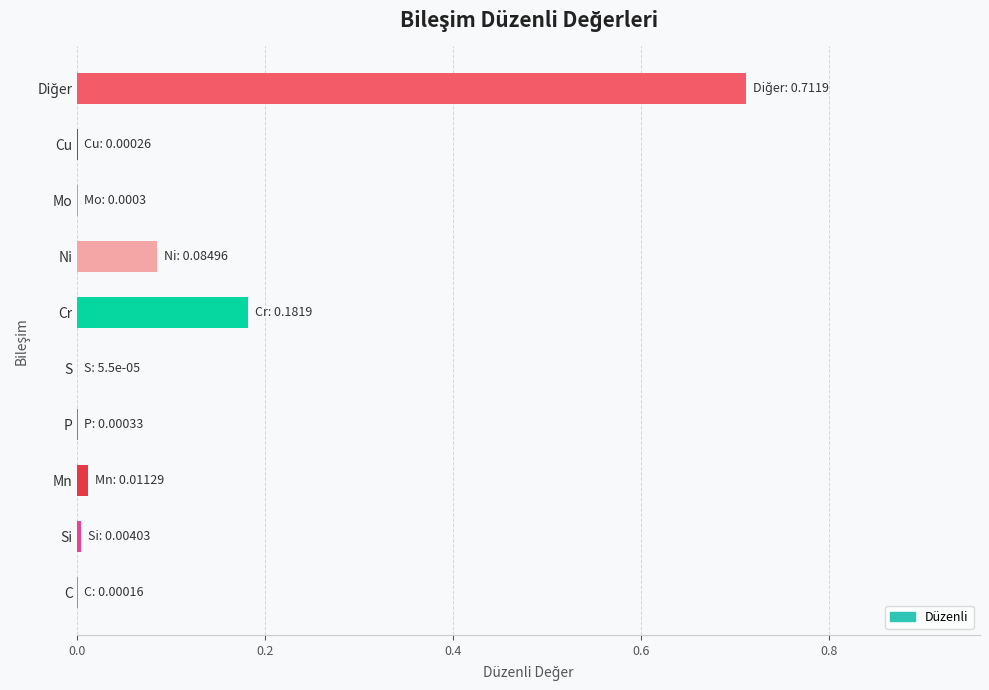

True or false: the data shows 0.0 at Mo.

True